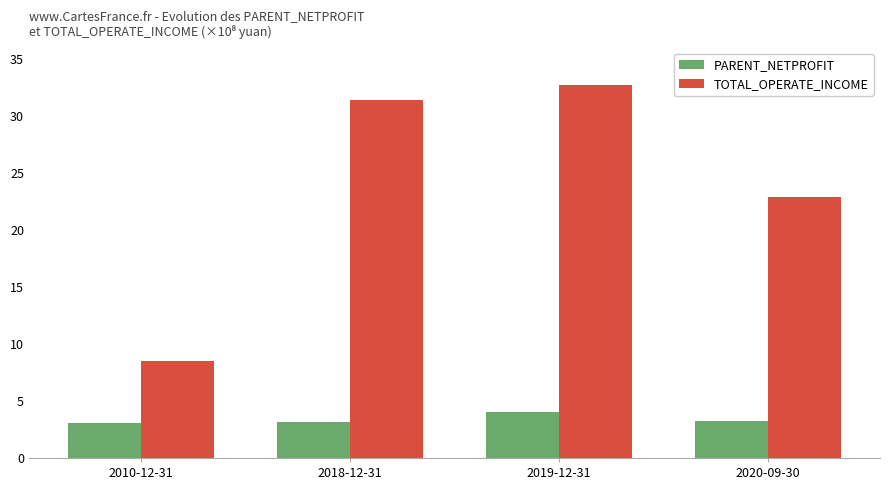

What is the label of the 1st bar from the left?

2010-12-31